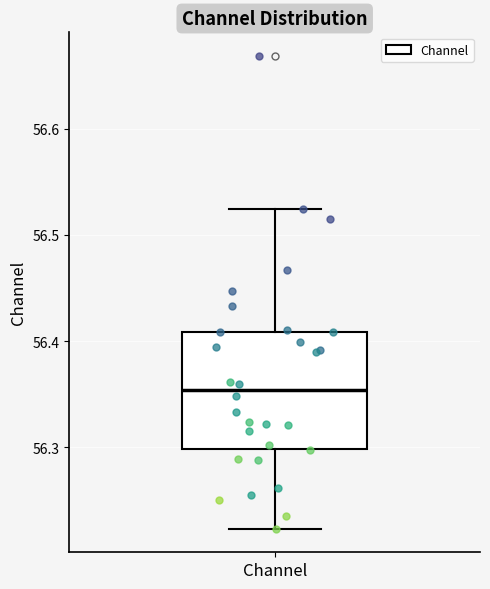

Transcribe this box plot: give where the median line is, the range the box spans, and where the two whiskers end, as read against the y-axis. The values are not printed on the chart, so give them approximately, as read against the axis.

median 56.35, box 56.30 to 56.41, whiskers 56.22 to 56.52